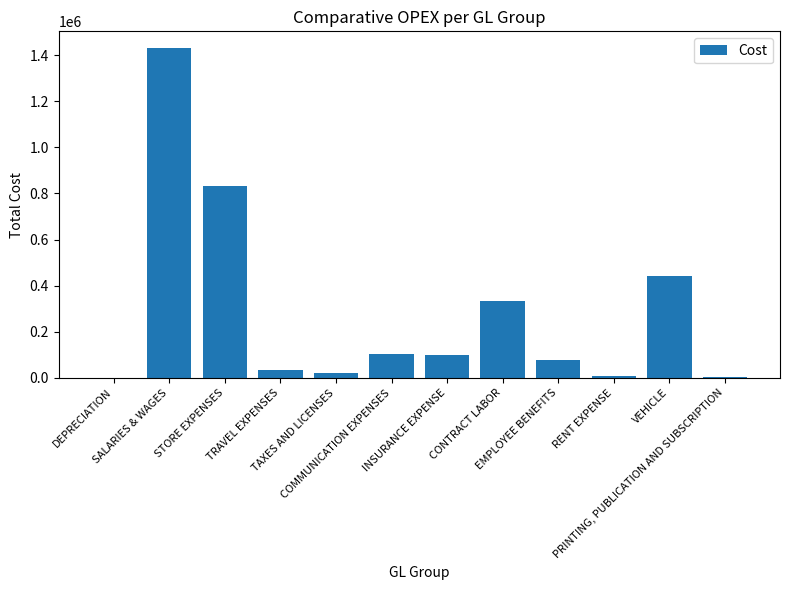

What is the greatest value displayed?

1431529.7